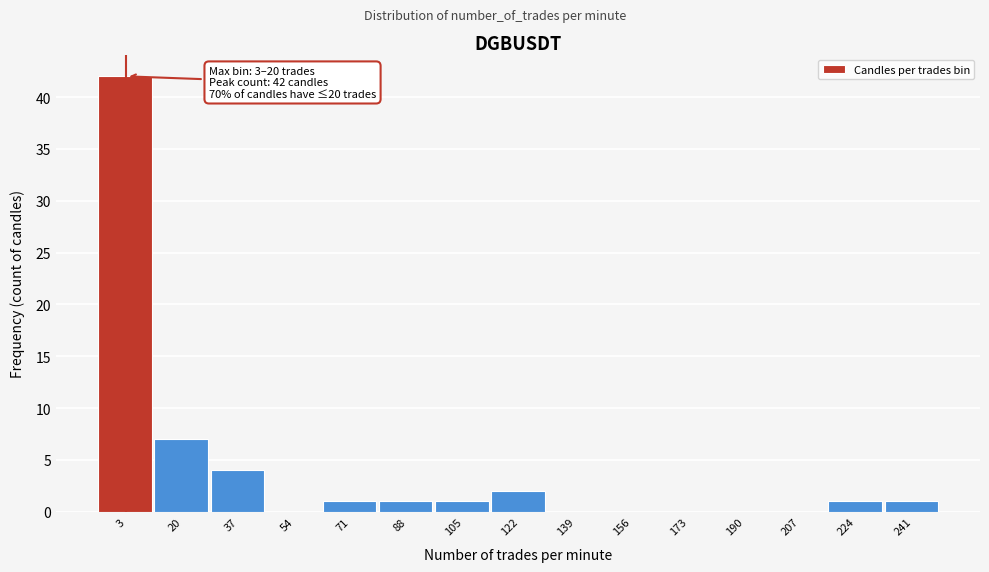

Reading left to right, transcribe all the data shown in this chart.

3=42	20=7	37=4	54=0	71=1	88=1	105=1	122=2	139=0	156=0	173=0	190=0	207=0	224=1	241=1